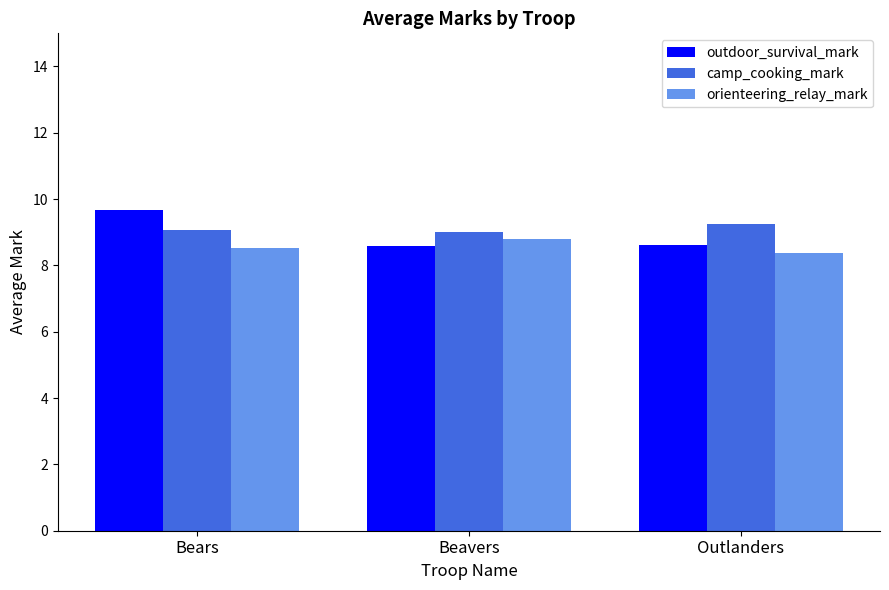

What is the value of the outdoor_survival_mark bar at the 3rd from the left?

8.6